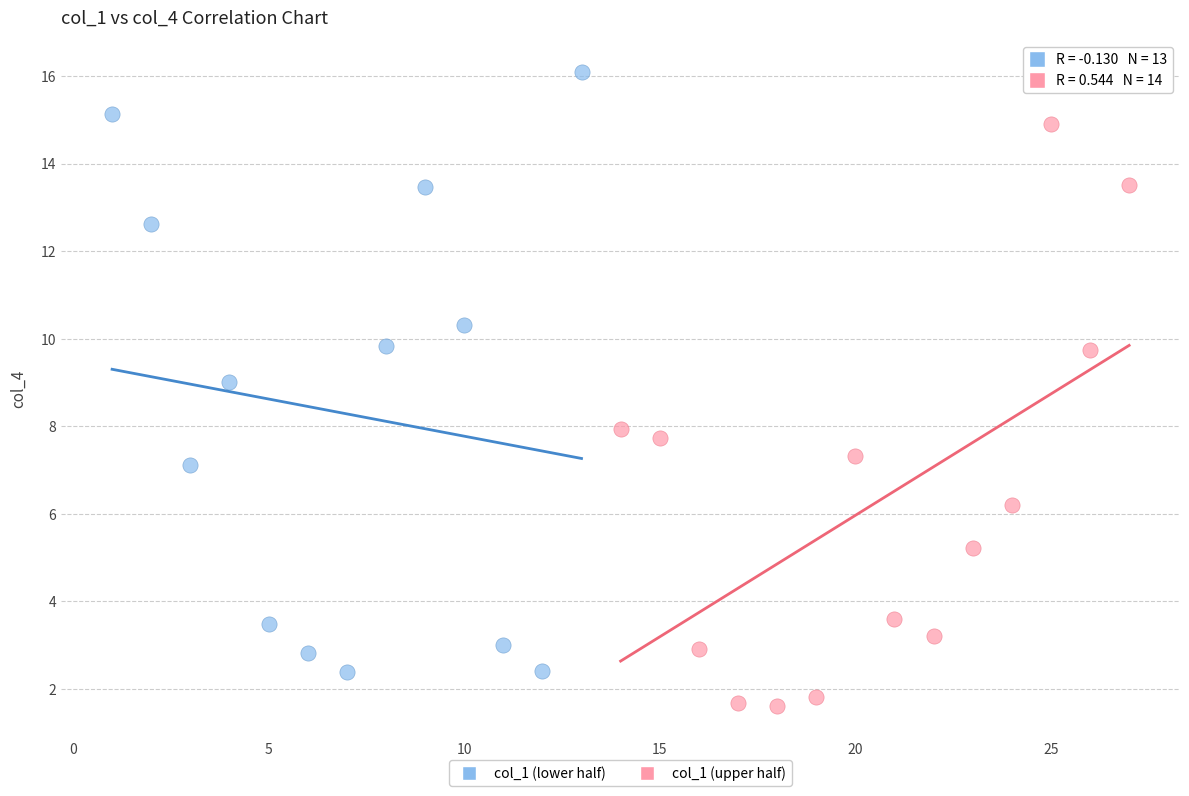

Which series reaches the maximum Y coordinate?

col_1 (lower half)